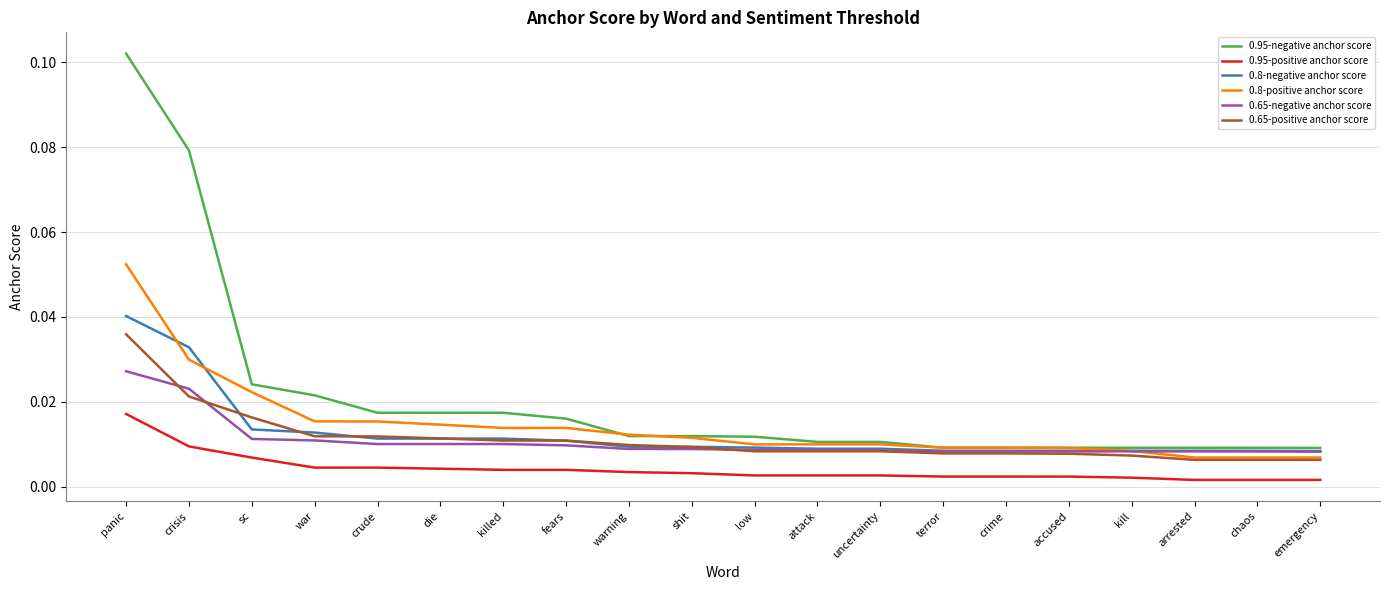

Does the chart have visible grid lines?

Yes